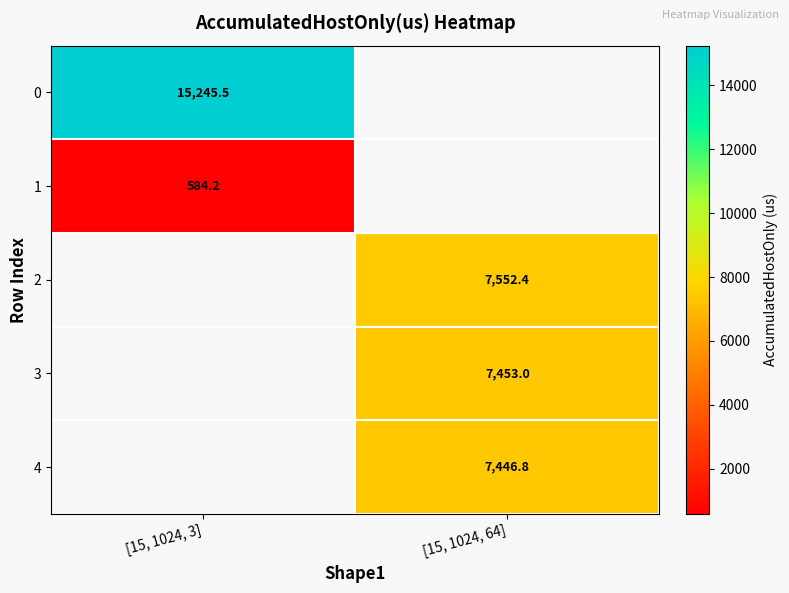

Is the value of 0 at [15, 1024, 3] greater than the value of 1 at [15, 1024, 3]?

Yes